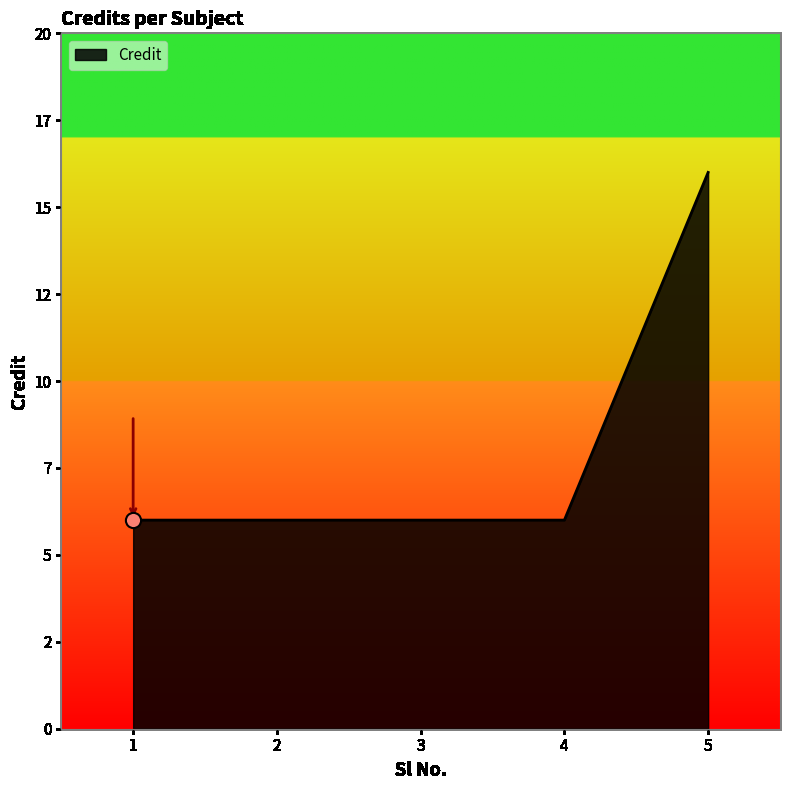

What is the ratio of the value at 1 to the value at 5?

0.4